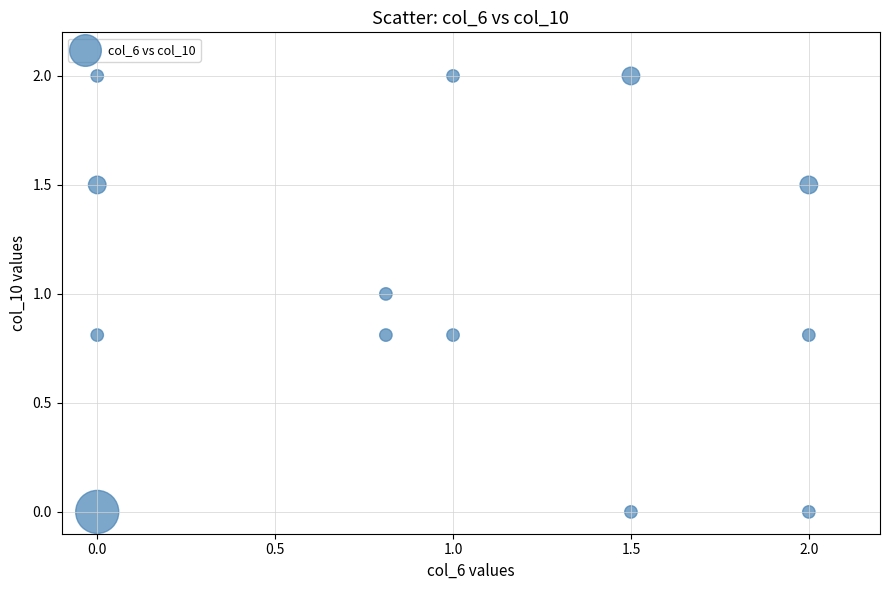

What is the range of Y values (max minus min)?

2.0